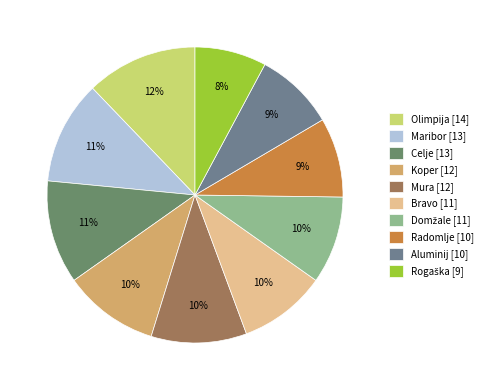

The Domžale slice represents 3% of the pie. True or false?

False